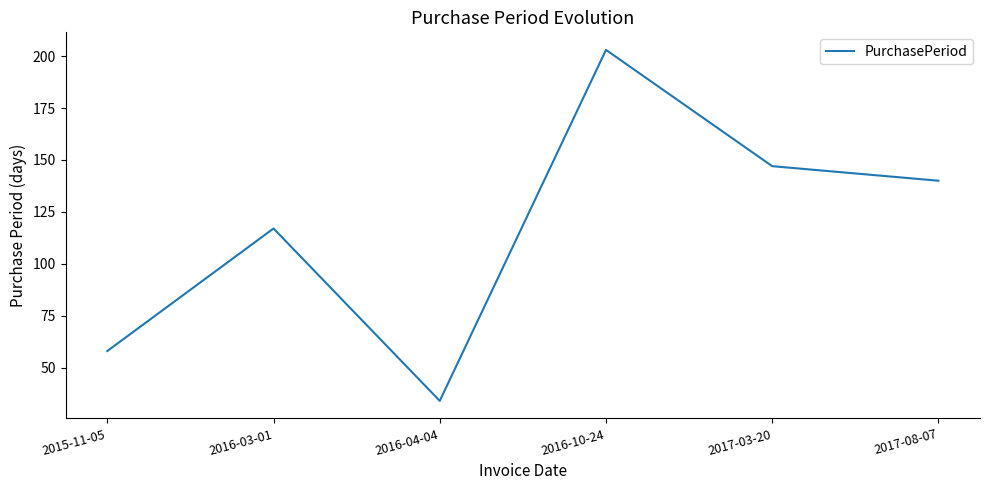

Approximately how many times larger is the value at 2017-08-07 compared to 2016-03-01?

1.2